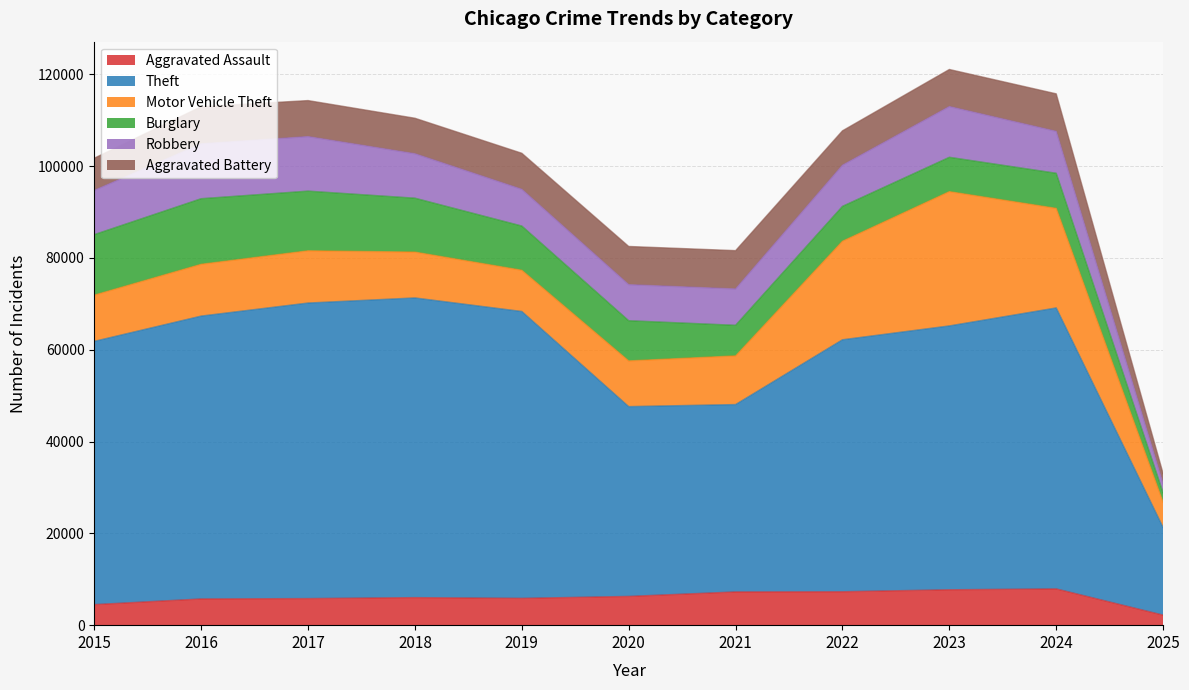

What is the value of the Motor Vehicle Theft point at the 11th from the left?

5517